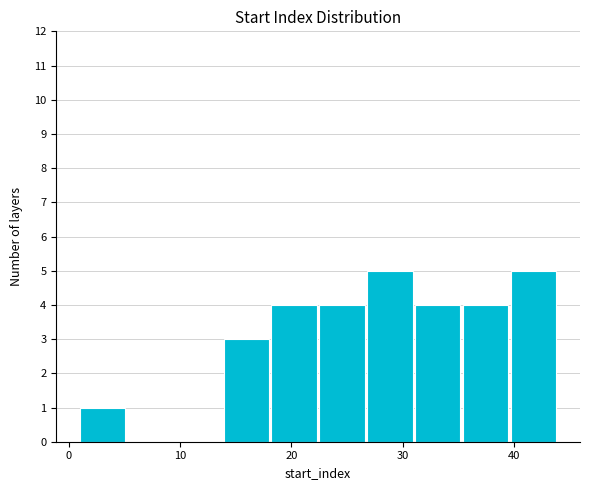

How tall is the bar that spans 26.8 to 31.1 on the x-axis? Neither the bar edges nor the heights are printed on the chart, so give them approximately, as read against the axes.

5